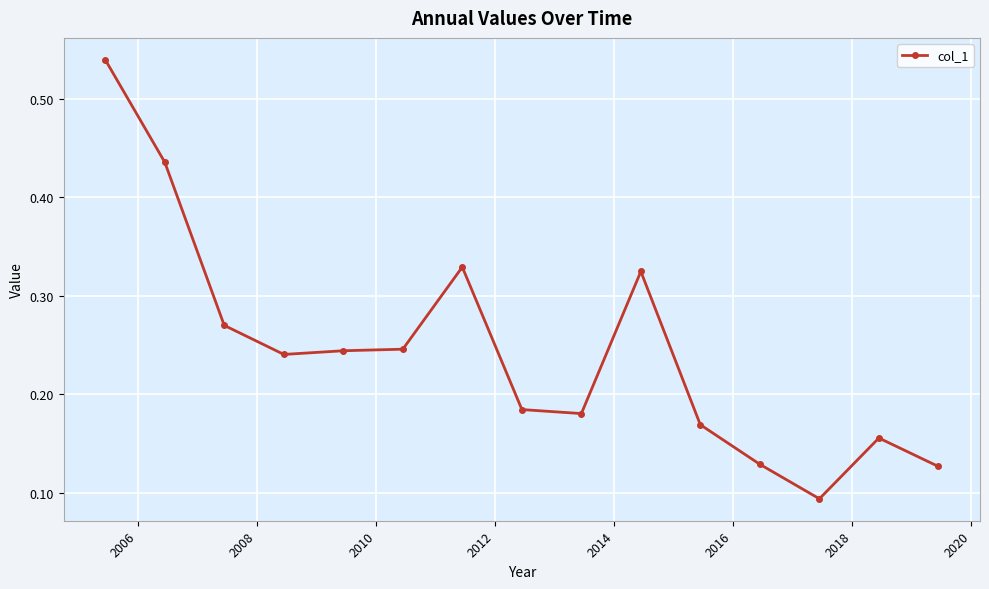

True or false: there are more than 0 points higher than both neighbors.

True